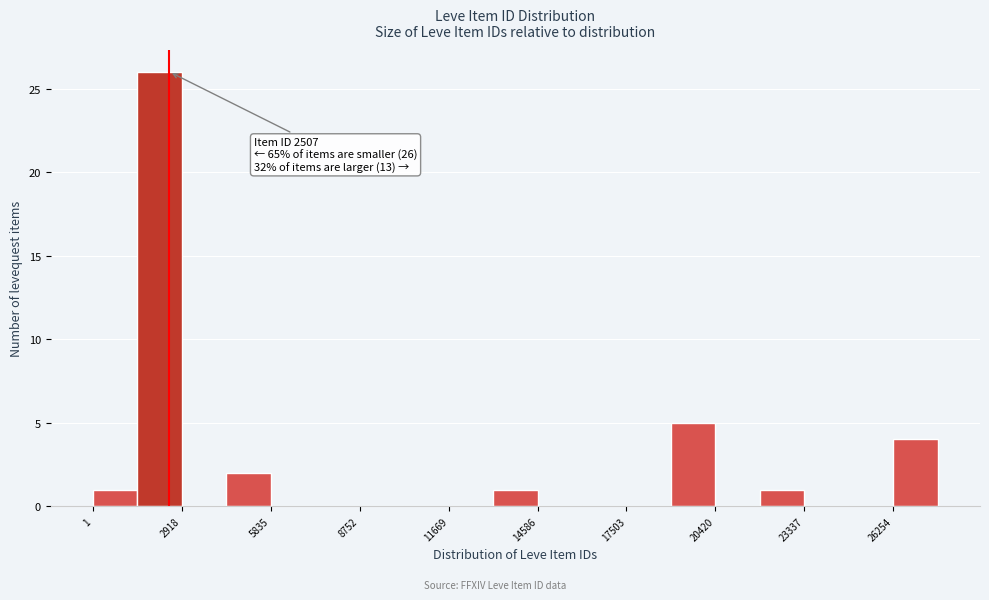

Read against the x-axis, roughly where is the centre of the tallest bar?

2000